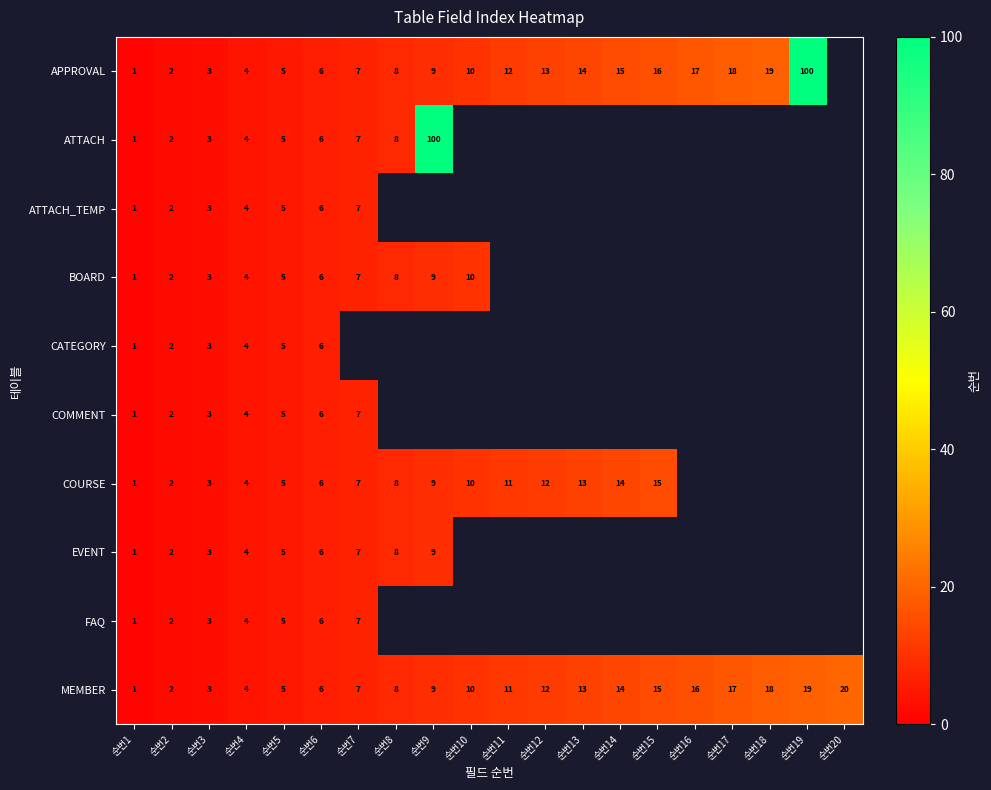

Count the number of categories in the chart.

20